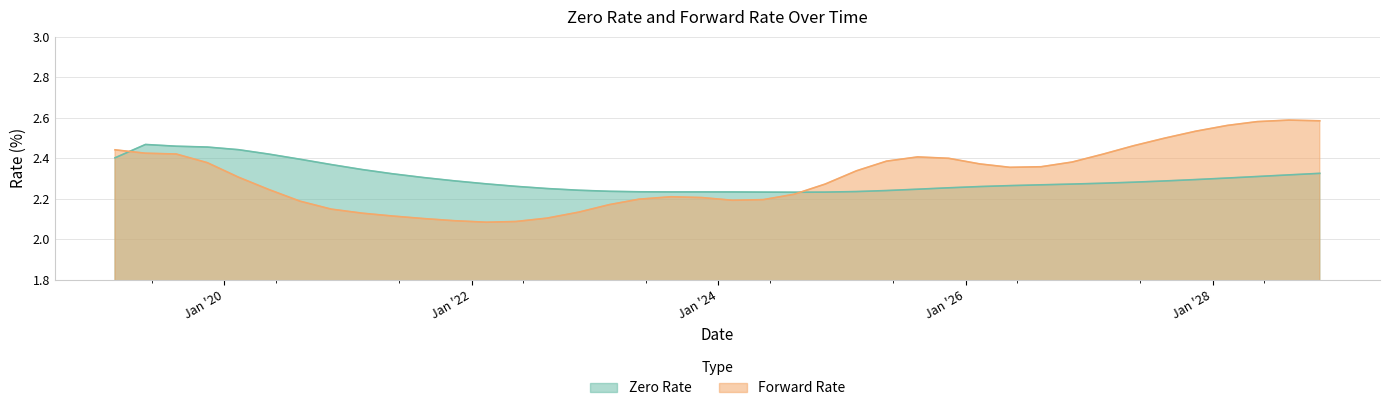

Reading left to right, what are all the values shown in this chart?

Zero Rate: 2.4	2.5	2.5	2.5	2.4	2.4	2.4	2.4	2.3	2.3	2.3	2.3	2.3	2.3	2.3	2.2	2.2	2.2	2.2	2.2	2.2	2.2	2.2	2.2	2.2	2.2	2.2	2.3	2.3	2.3	2.3	2.3	2.3	2.3	2.3	2.3	2.3	2.3	2.3	2.3
Forward Rate: 2.4	2.4	2.4	2.4	2.3	2.2	2.2	2.1	2.1	2.1	2.1	2.1	2.1	2.1	2.1	2.1	2.2	2.2	2.2	2.2	2.2	2.2	2.2	2.3	2.3	2.4	2.4	2.4	2.4	2.4	2.4	2.4	2.4	2.5	2.5	2.5	2.6	2.6	2.6	2.6